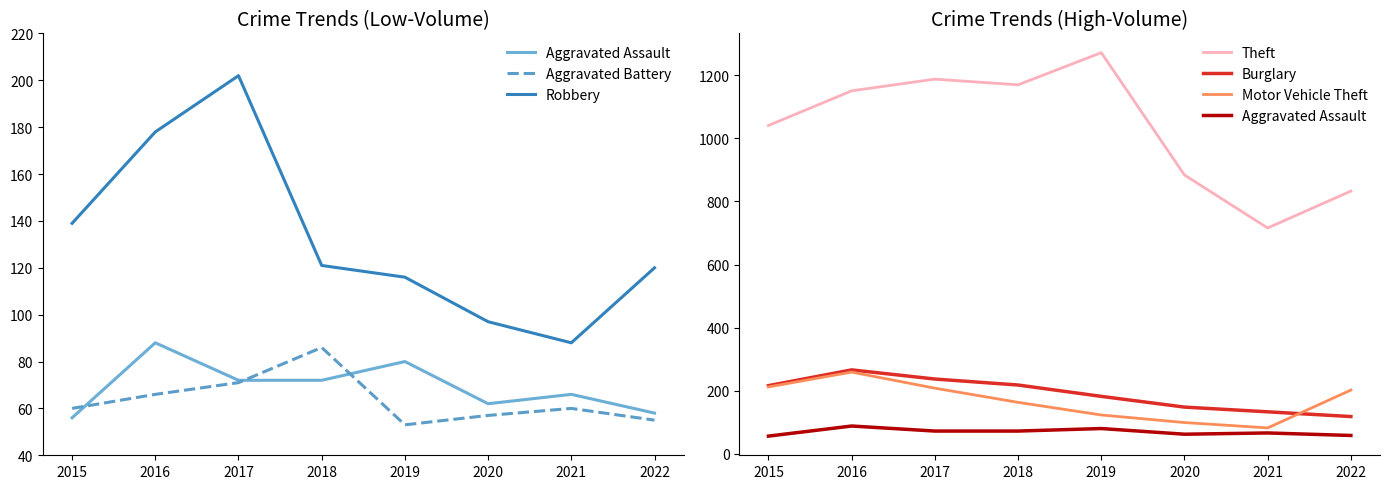

True or false: Aggravated Battery and Theft intersect in this chart.

False